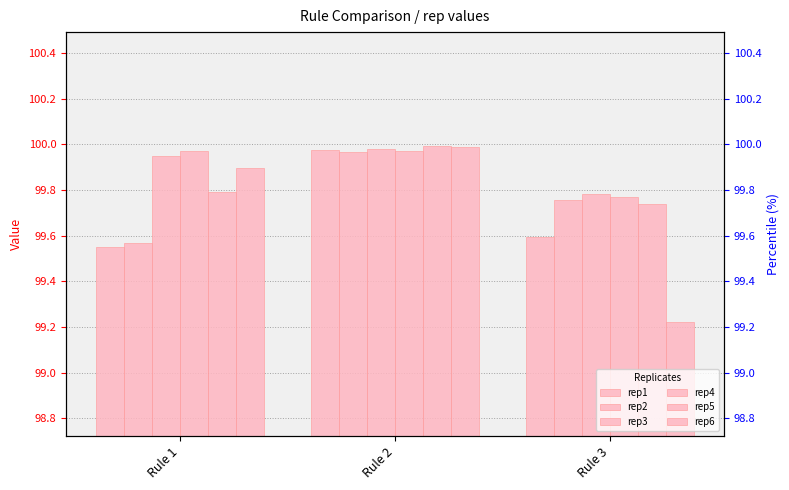

The rep2 series shows 53.9 at Rule 3. True or false?

False